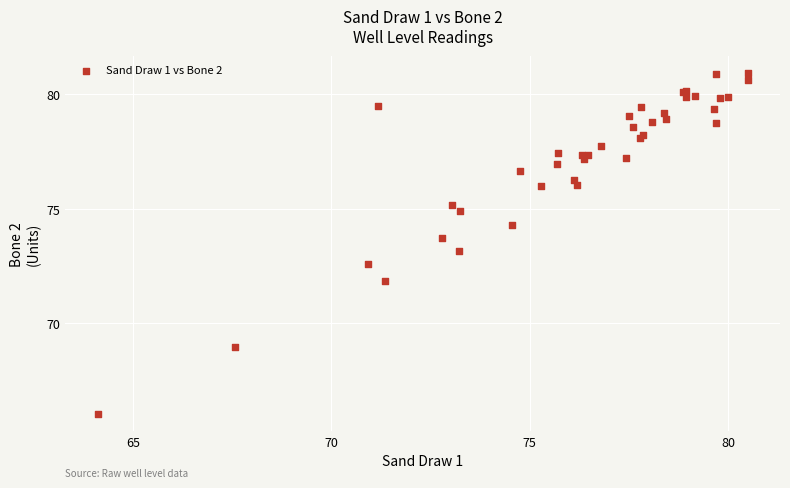

What Y value in the scatter plot is closest to 73?

73.2